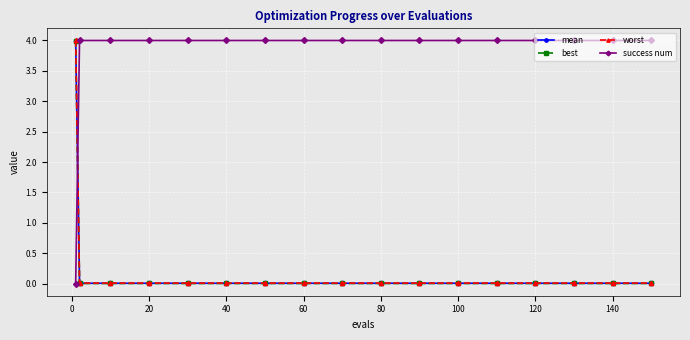

How many categories are shown in the chart?

17